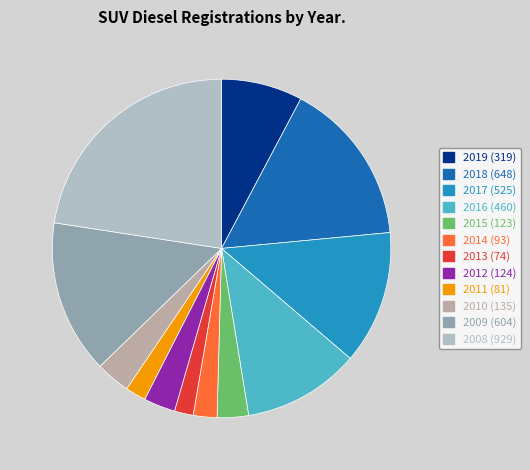

Does any single category account for the majority?

No